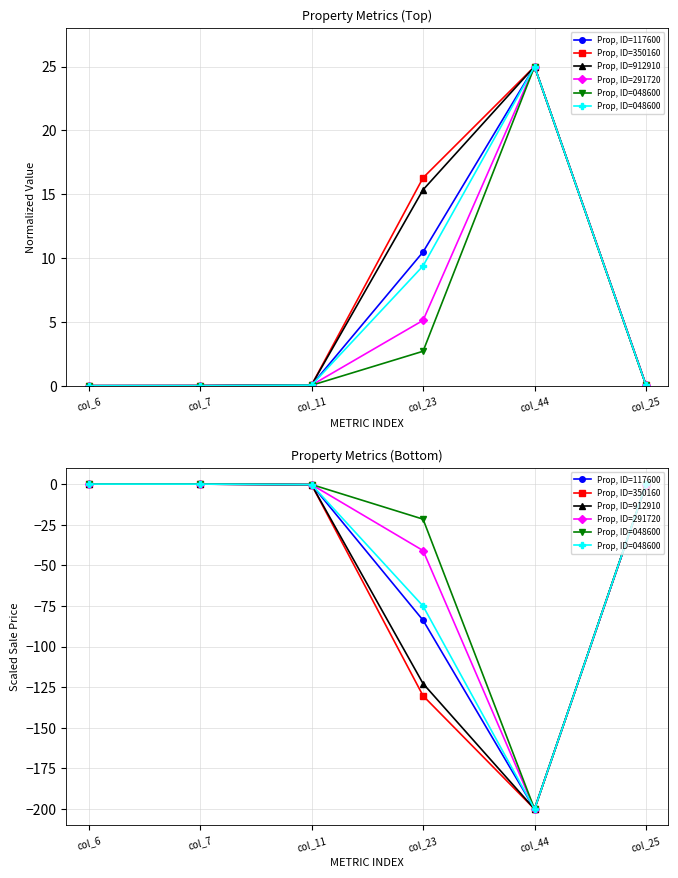

True or false: Prop, ID=350160 and Prop, ID=048600 cross at least once.

True